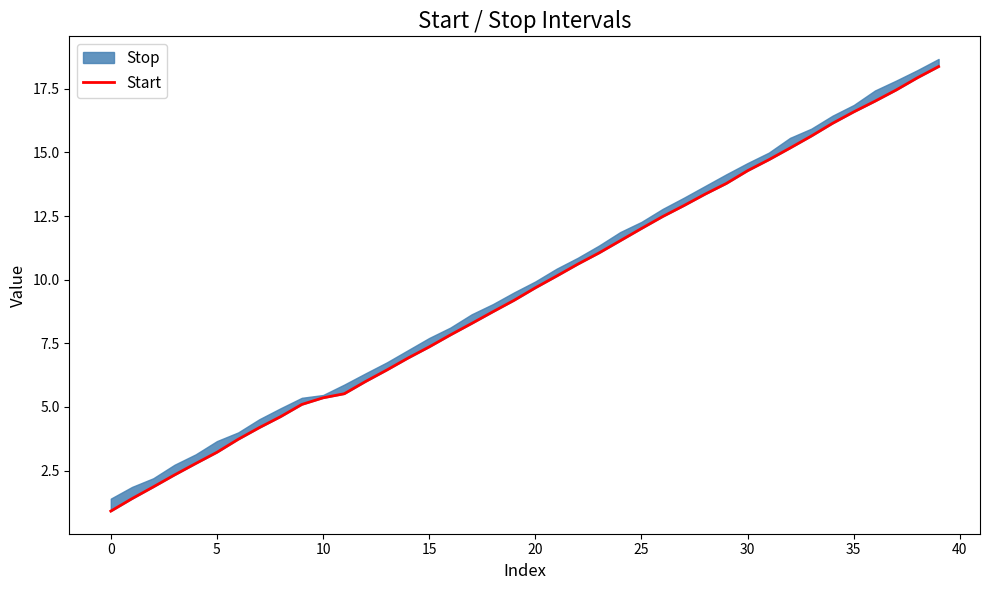

What is the sum of all values?

382.6